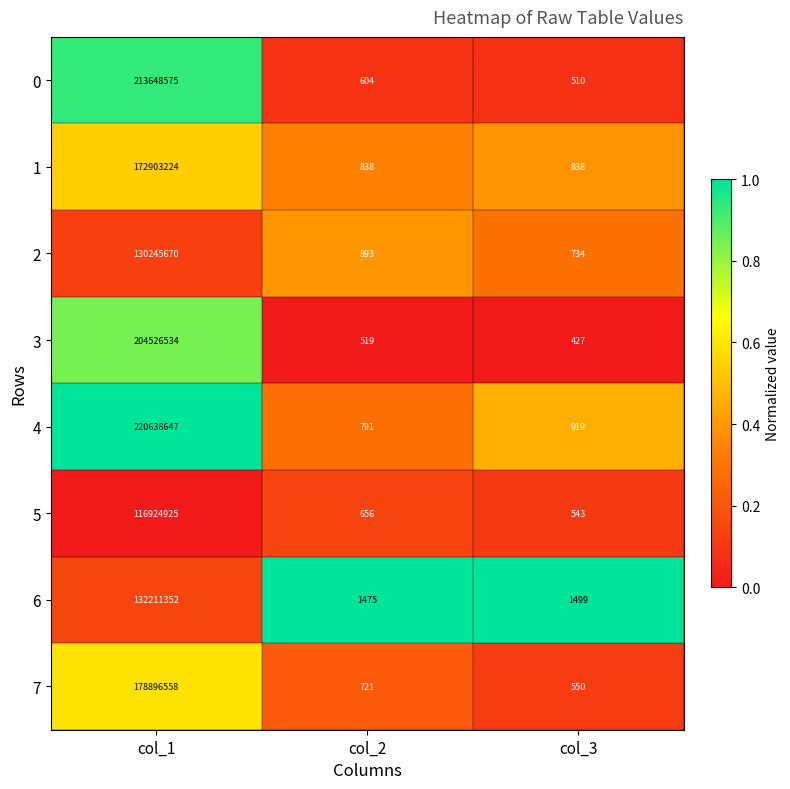

Rank the series by their maximum value, from highest to lowest.

4, 0, 3, 7, 1, 6, 2, 5